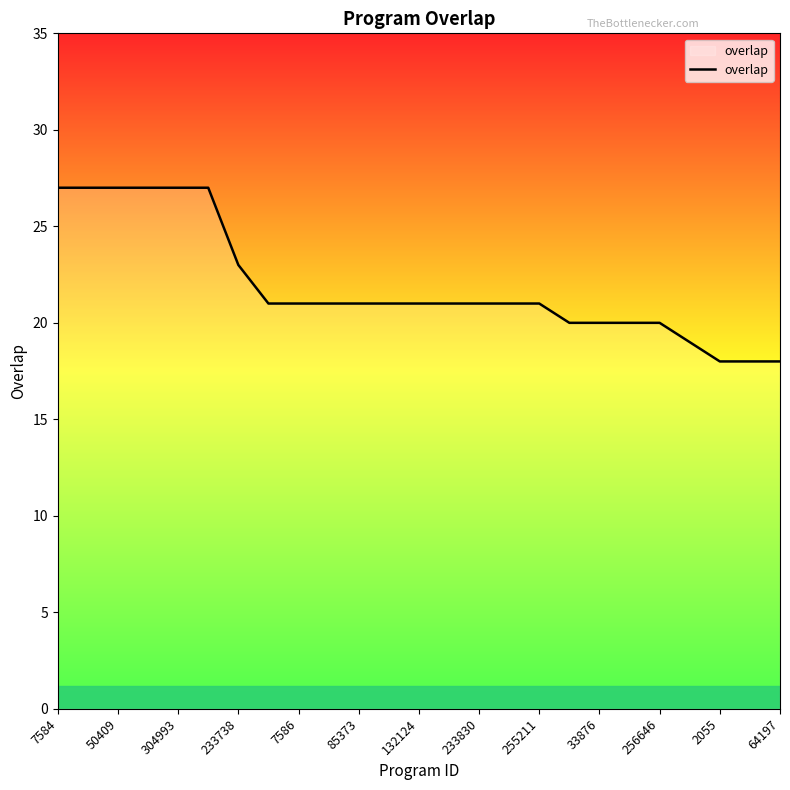

What is the difference between the maximum and minimum values?

9